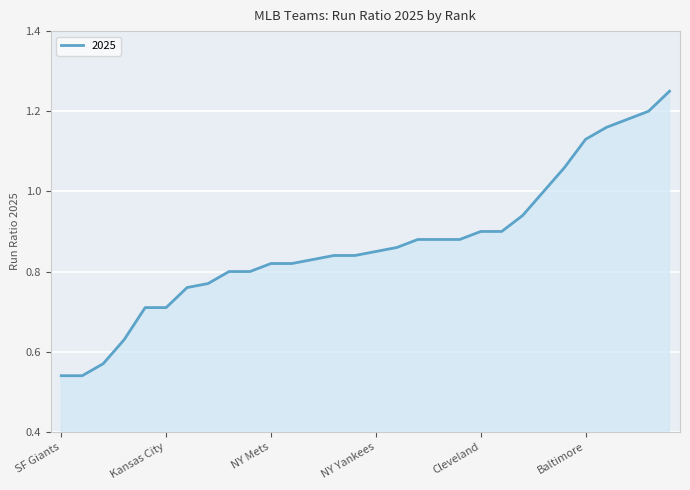

Reading left to right, transcribe all the data shown in this chart.

SF Giants=0.5	Detroit=0.5	Minnesota=0.6	Houston=0.6	Cincinnati=0.7	Kansas City=0.7	Milwaukee=0.8	San Diego=0.8	St. Louis=0.8	LA Dodgers=0.8	NY Mets=0.8	Boston=0.8	Atlanta=0.8	Colorado=0.8	Chi Cubs=0.8	NY Yankees=0.8	Texas=0.9	Seattle=0.9	Toronto=0.9	Tampa Bay=0.9	Cleveland=0.9	Philadelphia=0.9	Miami=0.9	Pittsburgh=1.0	Chi Sox=1.1	Baltimore=1.1	Sacramento=1.2	Arizona=1.2	Washington=1.2	LA Angels=1.2